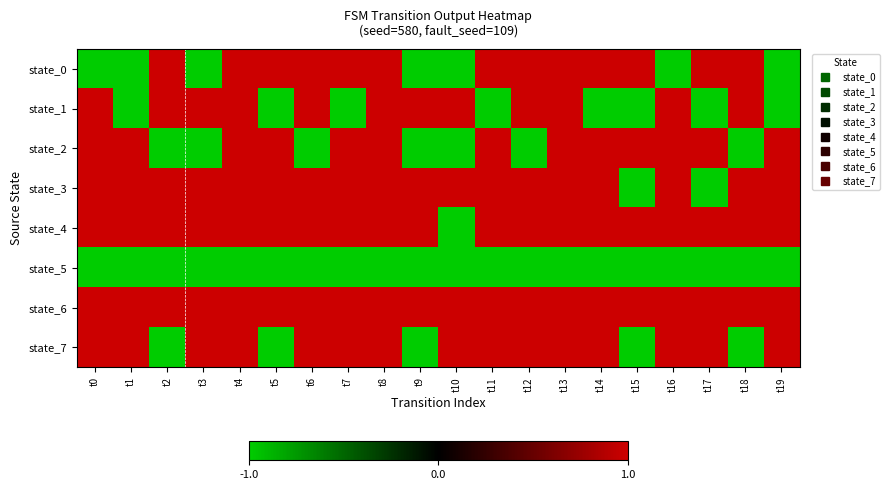

What is the smallest value displayed?

-1